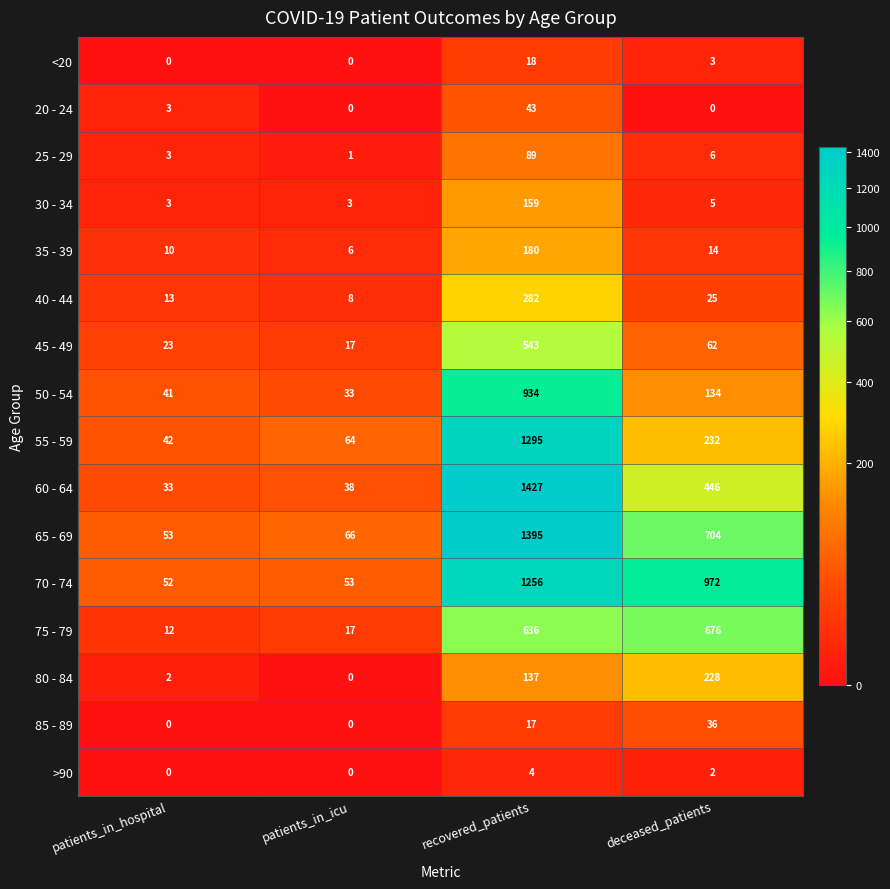

List the labels in order of 65 - 69 value, largest first.

recovered_patients, deceased_patients, patients_in_icu, patients_in_hospital